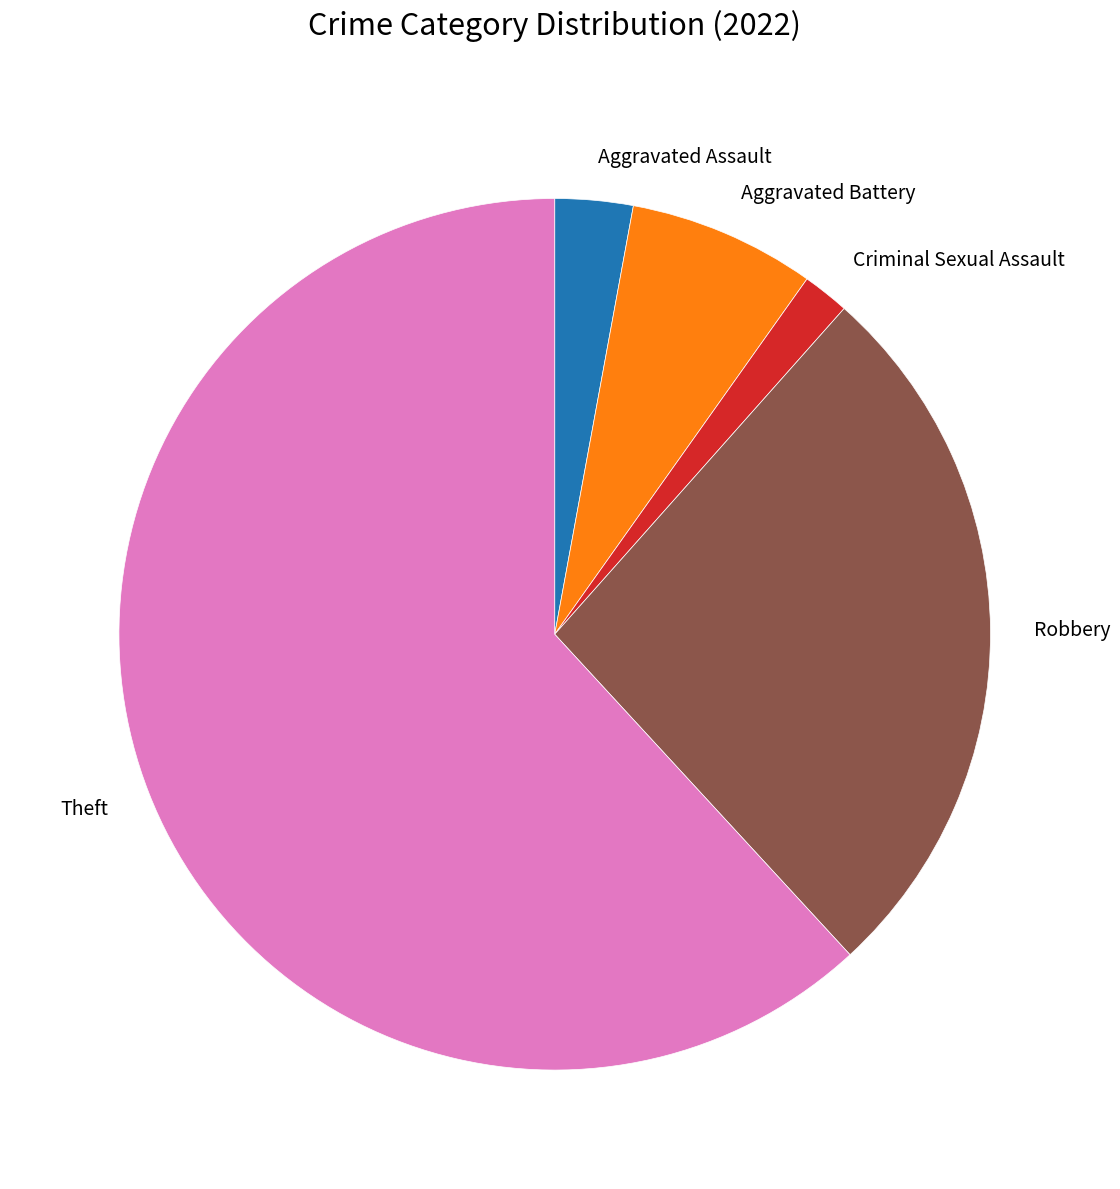

Count the number of slices in the pie.

5